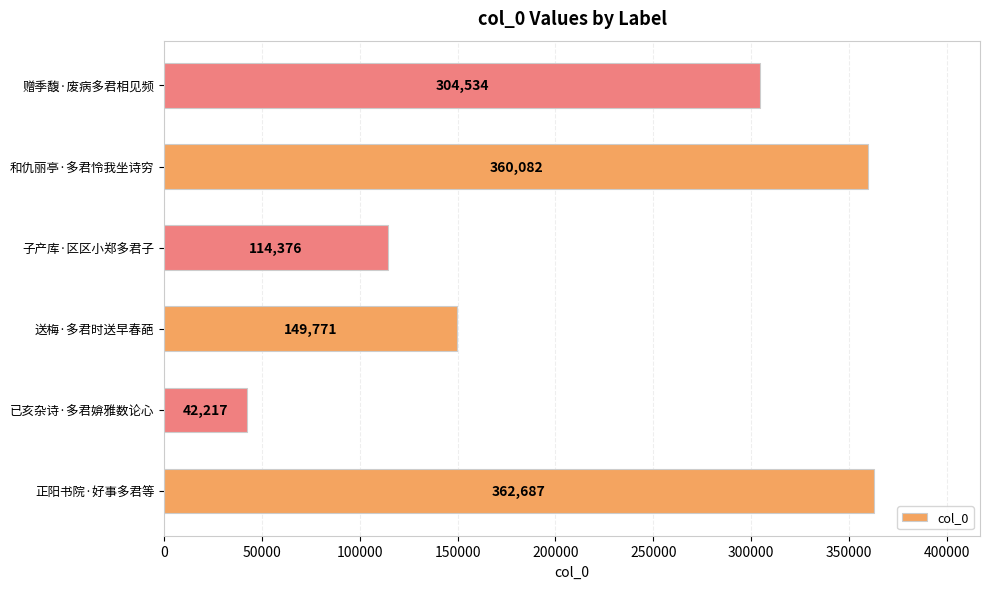

Reading bottom to top, list all the values displayed in this chart.

正阳书院·好事多君等=362687	已亥杂诗·多君媕雅数论心=42217	送梅·多君时送早春葩=149771	子产库·区区小郑多君子=114376	和仇丽亭·多君怜我坐诗穷=360082	赠季馥·废病多君相见频=304534